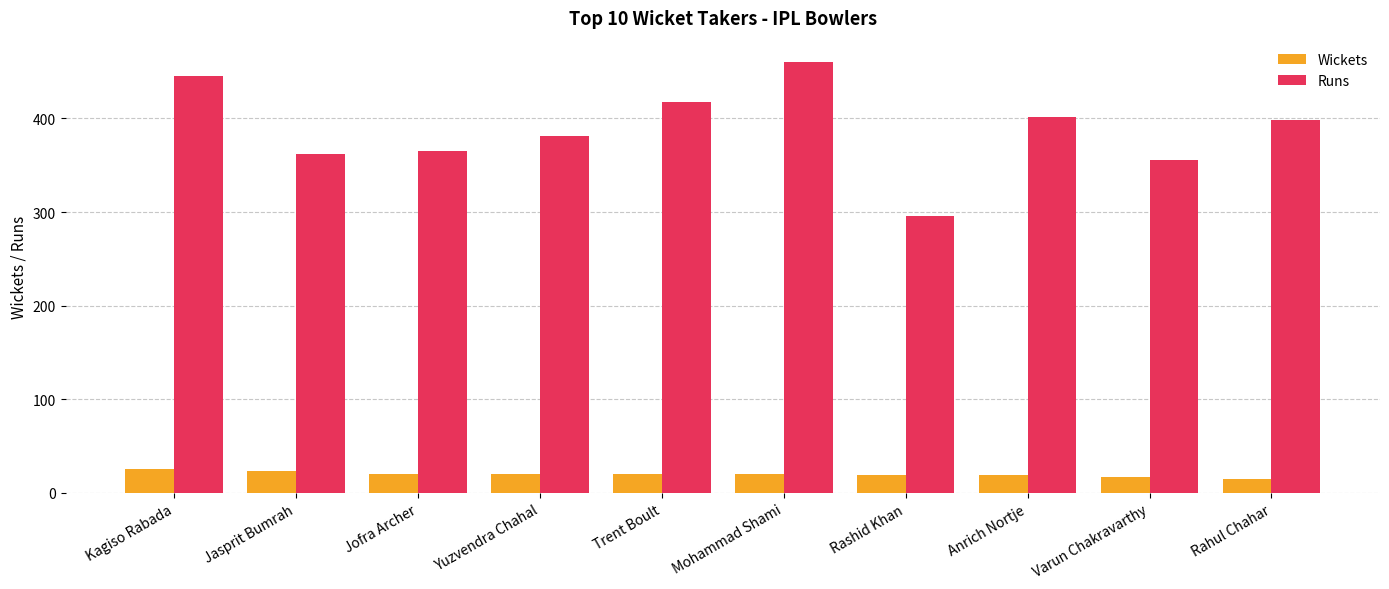

What is the difference between the second highest and minimum values in the Runs series?

149